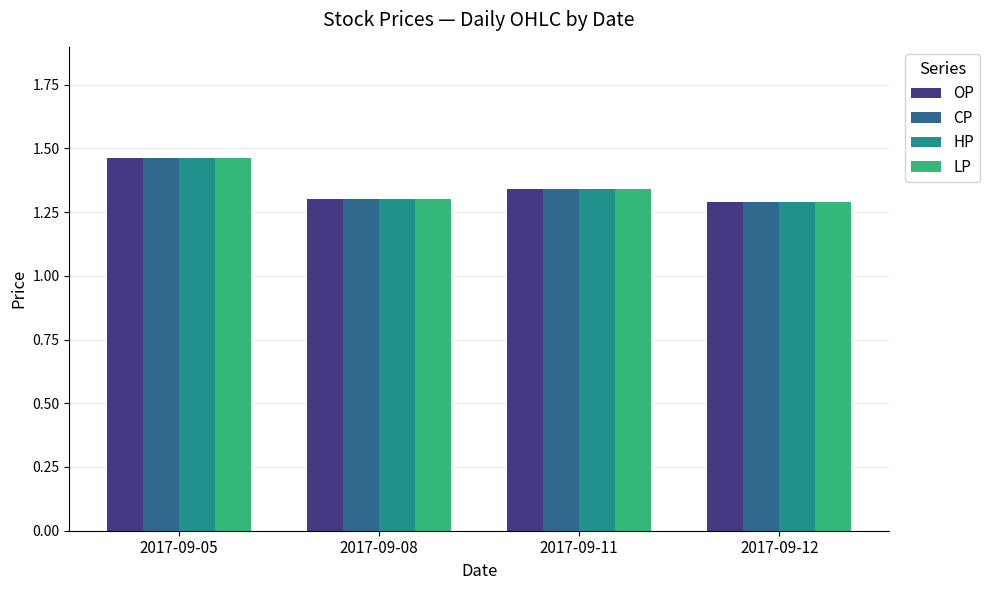

What is the sum of all CP values?

5.4